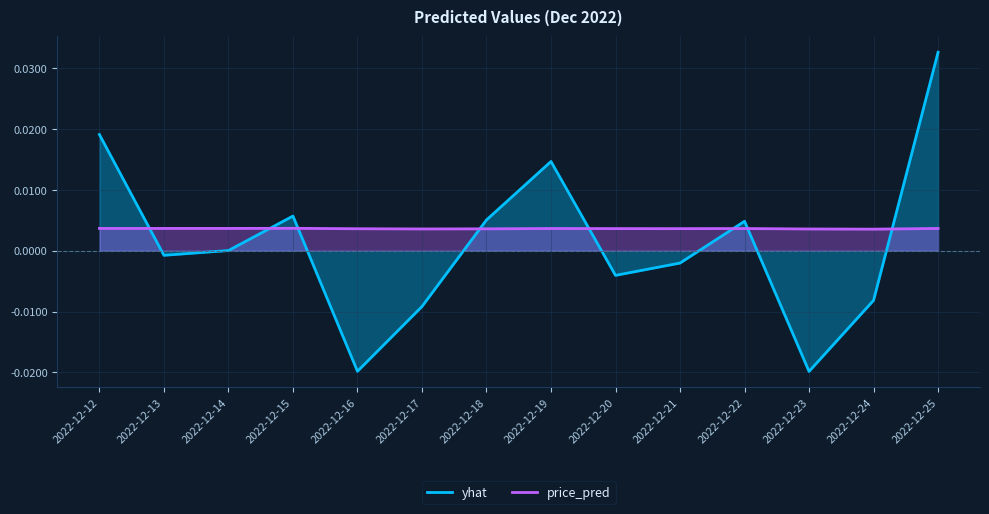

The value of yhat at 2022-12-15 is 0.0. True or false?

True